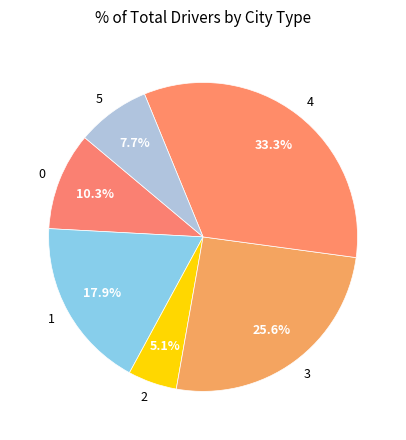

How many slices are in this pie chart?

6